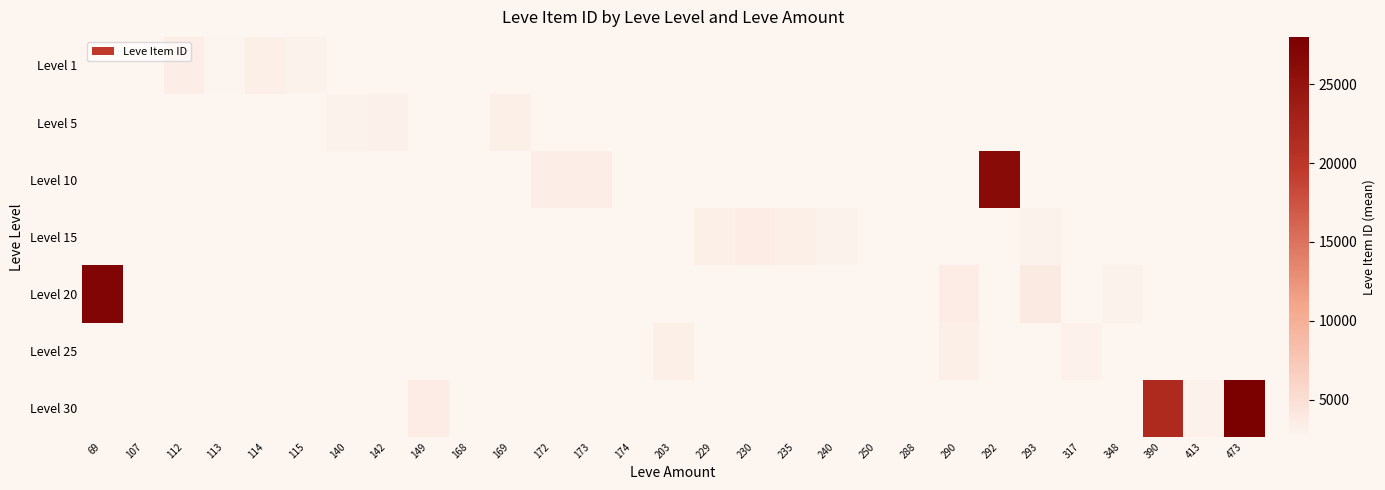

How many data points does each series have?

29